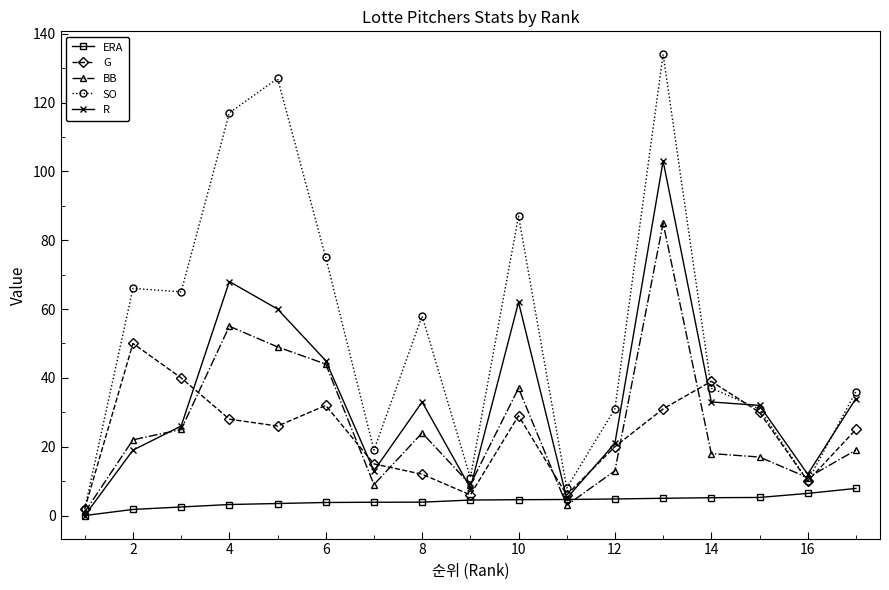

What is the value of the ERA point at the 7th from the left?

3.9